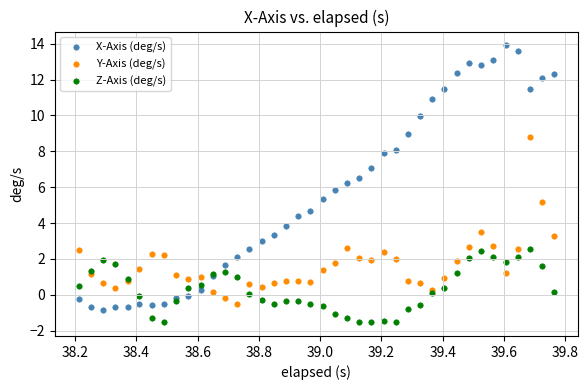

Which series contains the lowest Y value?

Z-Axis (deg/s)